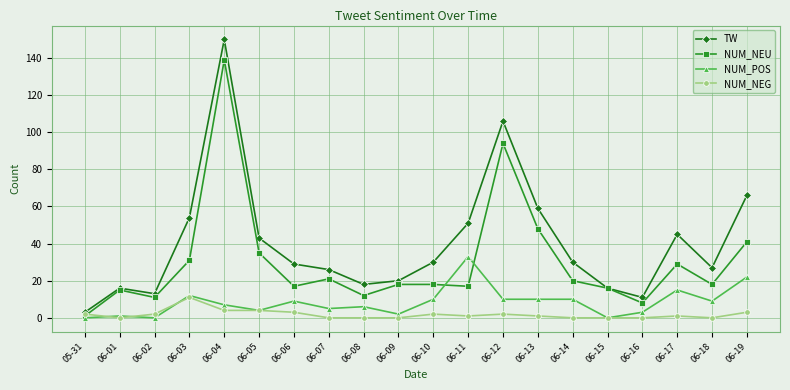

Does the chart have visible grid lines?

Yes